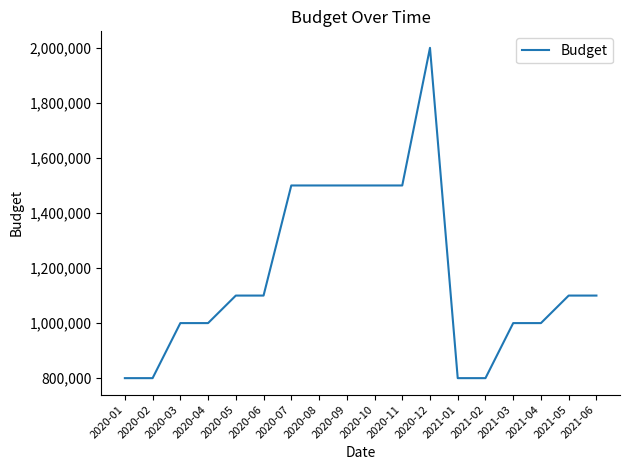

The value at 2021-04 is 1468968. True or false?

False